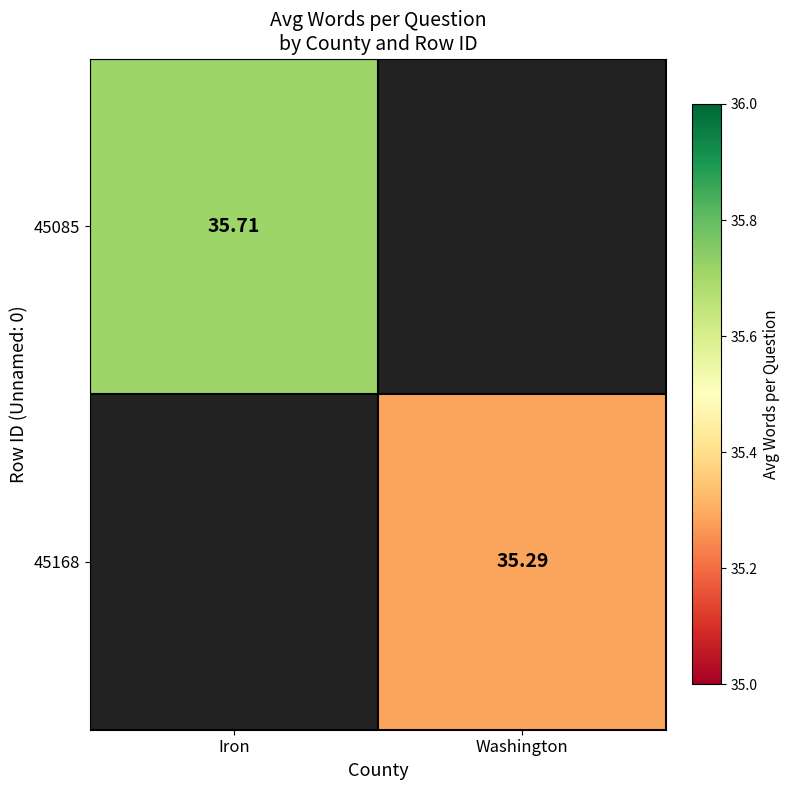

Is it true that 45168 equals 11.0 at Washington?

False